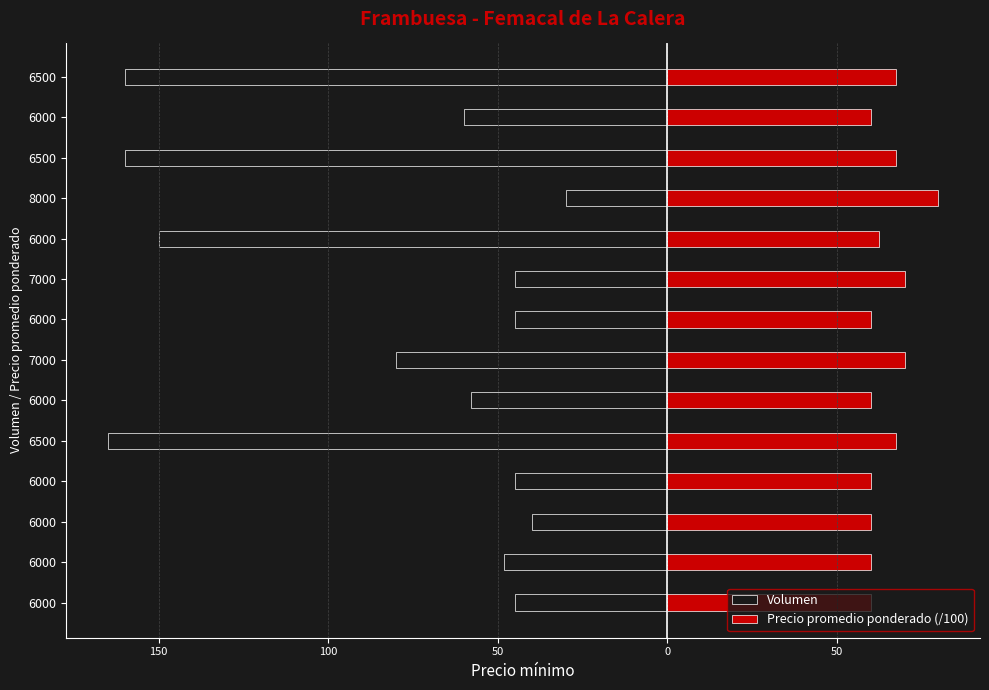

What is the sum of the Volumen values at 6500 and 6000?

-220.0